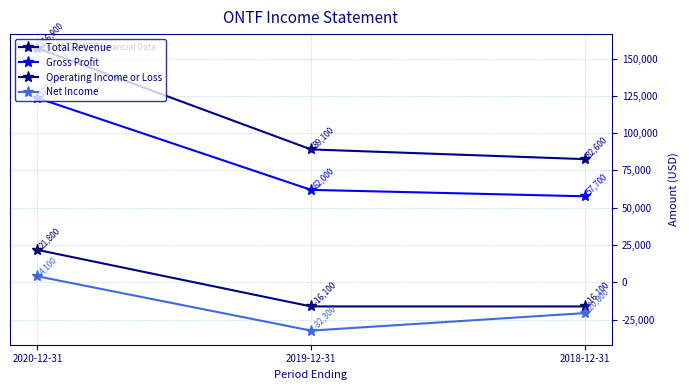

The Net Income series shows -15962 at 2019-12-31. True or false?

False